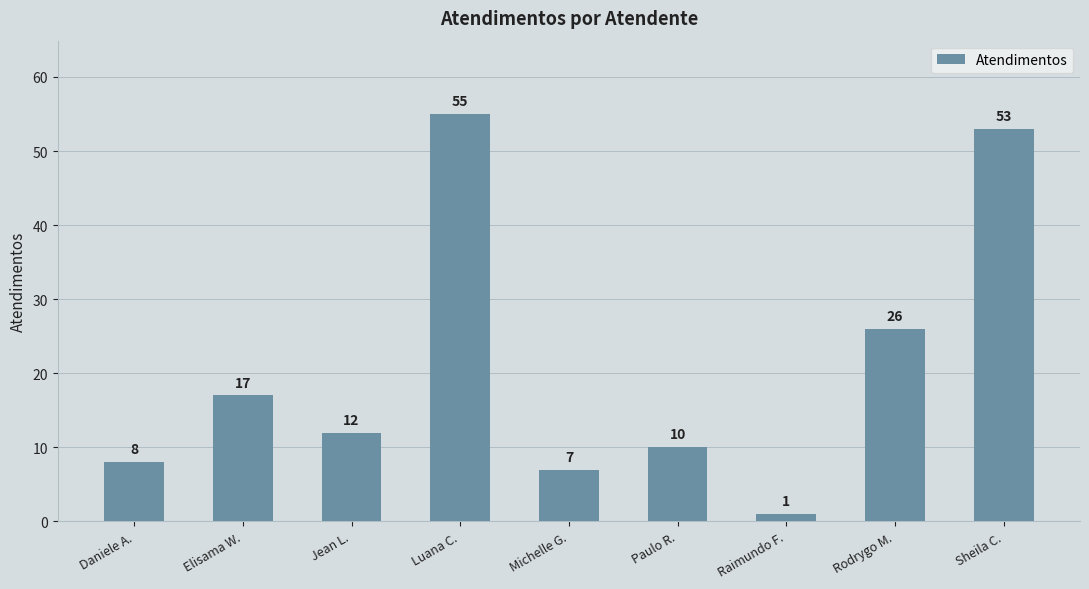

List the labels in order of value, smallest first.

Raimundo F., Michelle G., Daniele A., Paulo R., Jean L., Elisama W., Rodrygo M., Sheila C., Luana C.